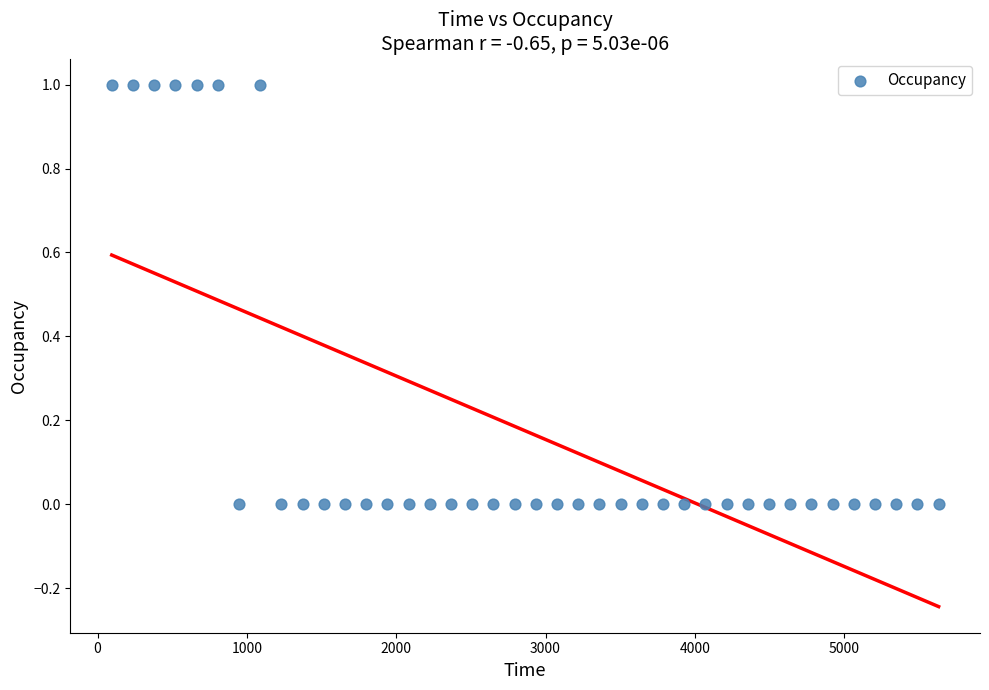

Count the number of points in this scatter plot.

40